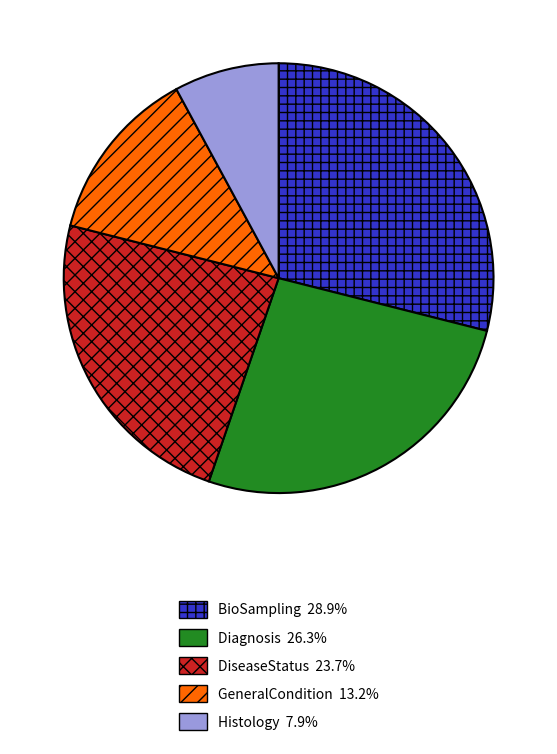

Do BioSampling and GeneralCondition together represent more than half of the pie?

No